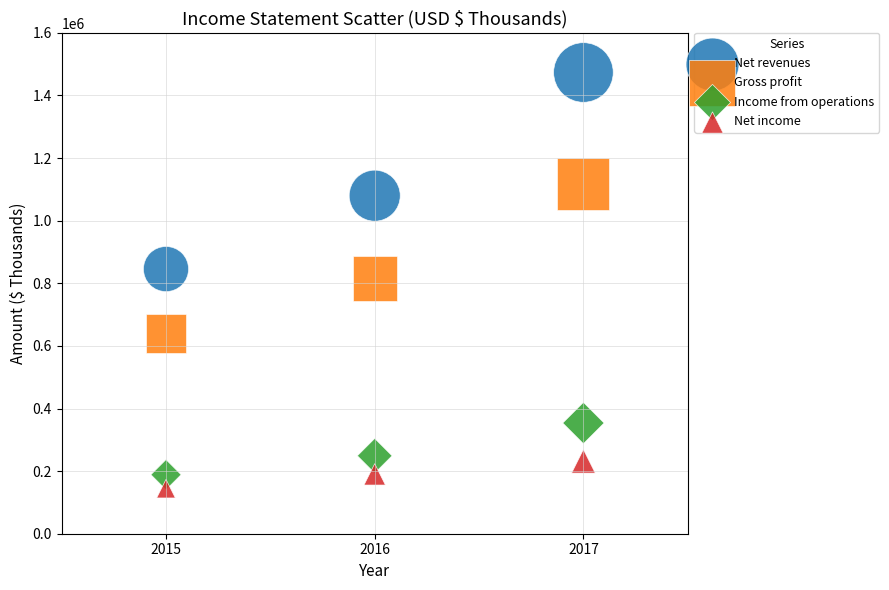

Which series reaches the maximum Y coordinate?

Net revenues